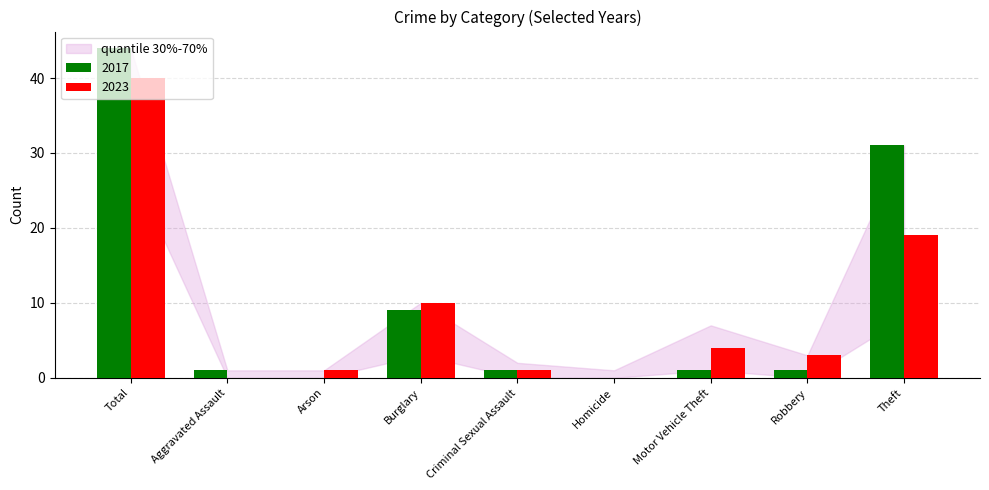

What is the average value of the 2023 series?

9